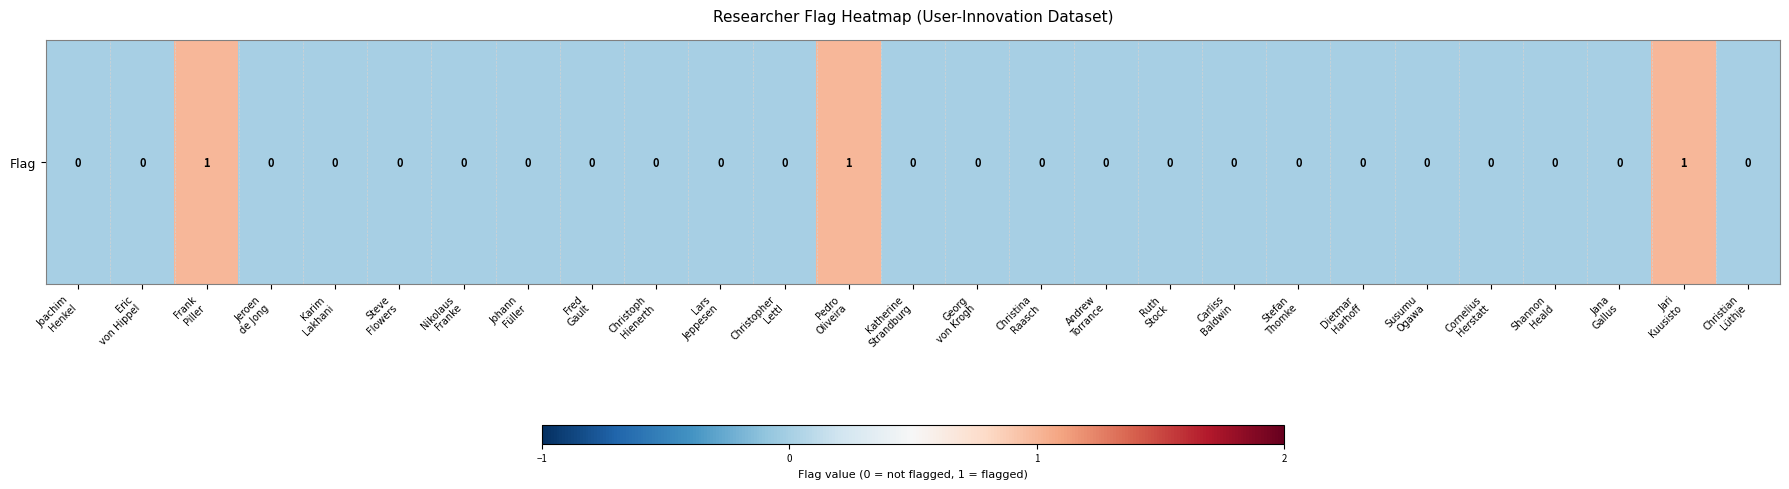

How many series are shown in this chart?

1